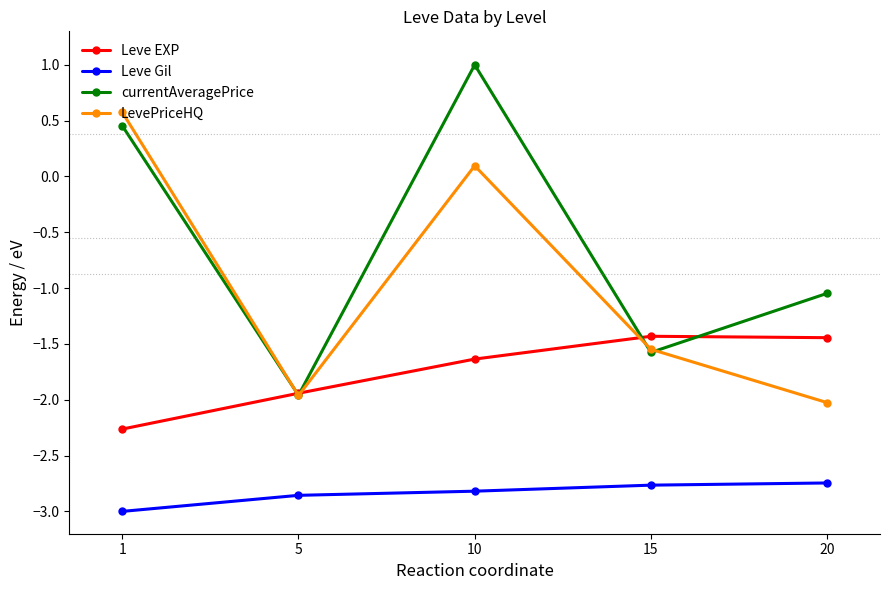

At which category does the chart reach its peak across all series?

10